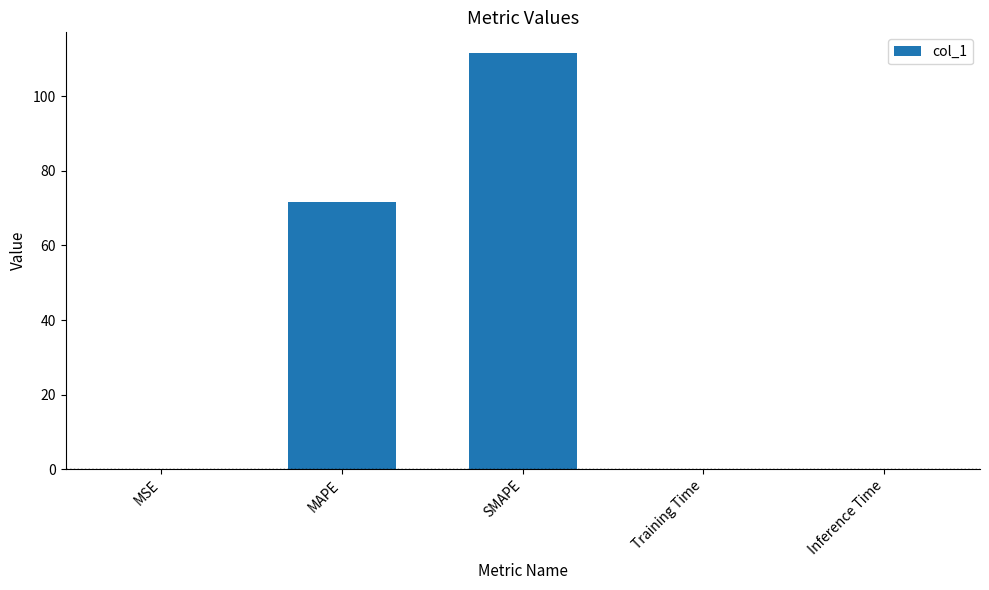

The chart shows a value of 0.0 at Training Time. True or false?

True